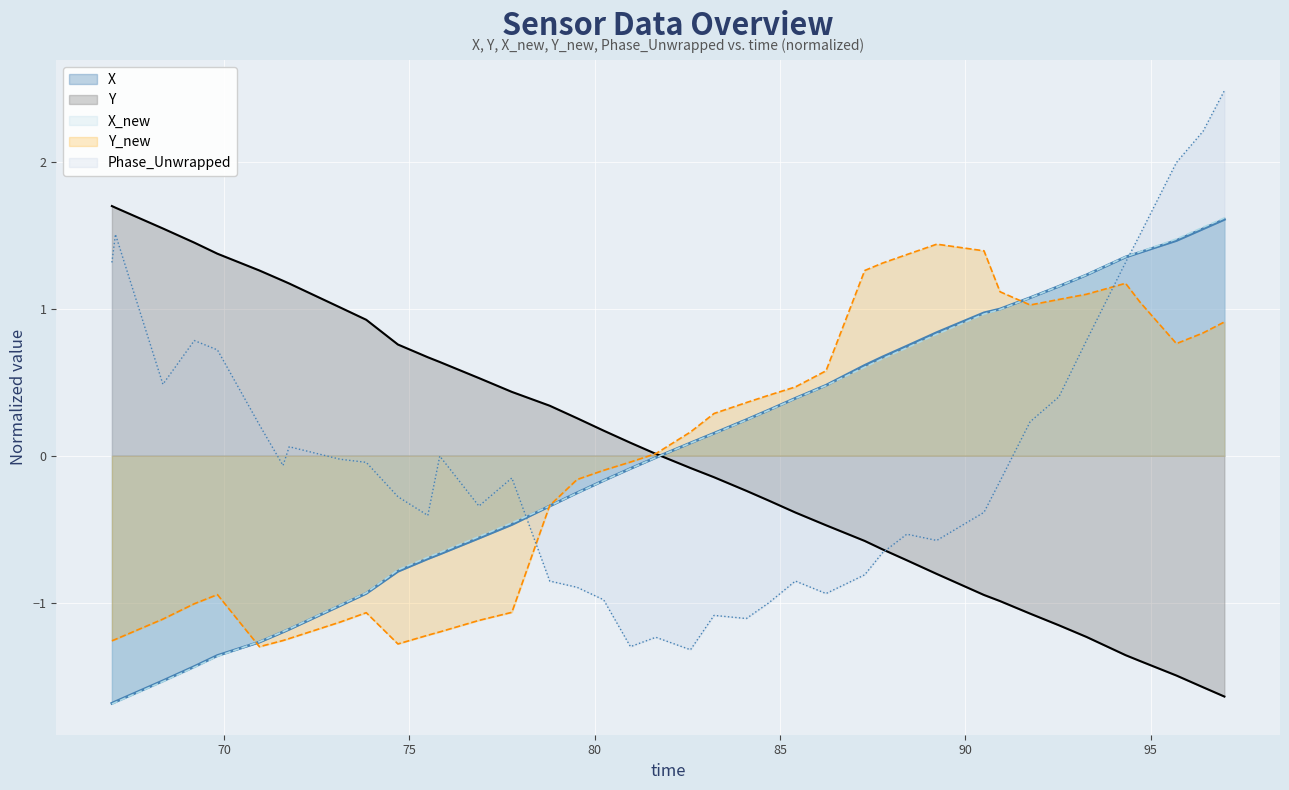

Which series has the widest spread of values?

Phase_Unwrapped